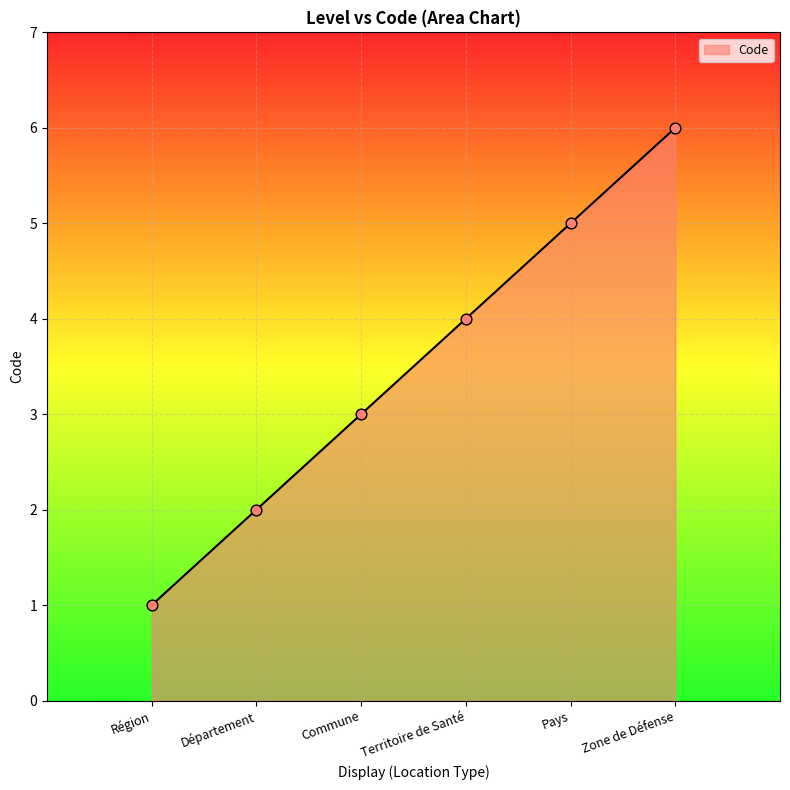

Which has a higher value, Commune or Pays?

Pays